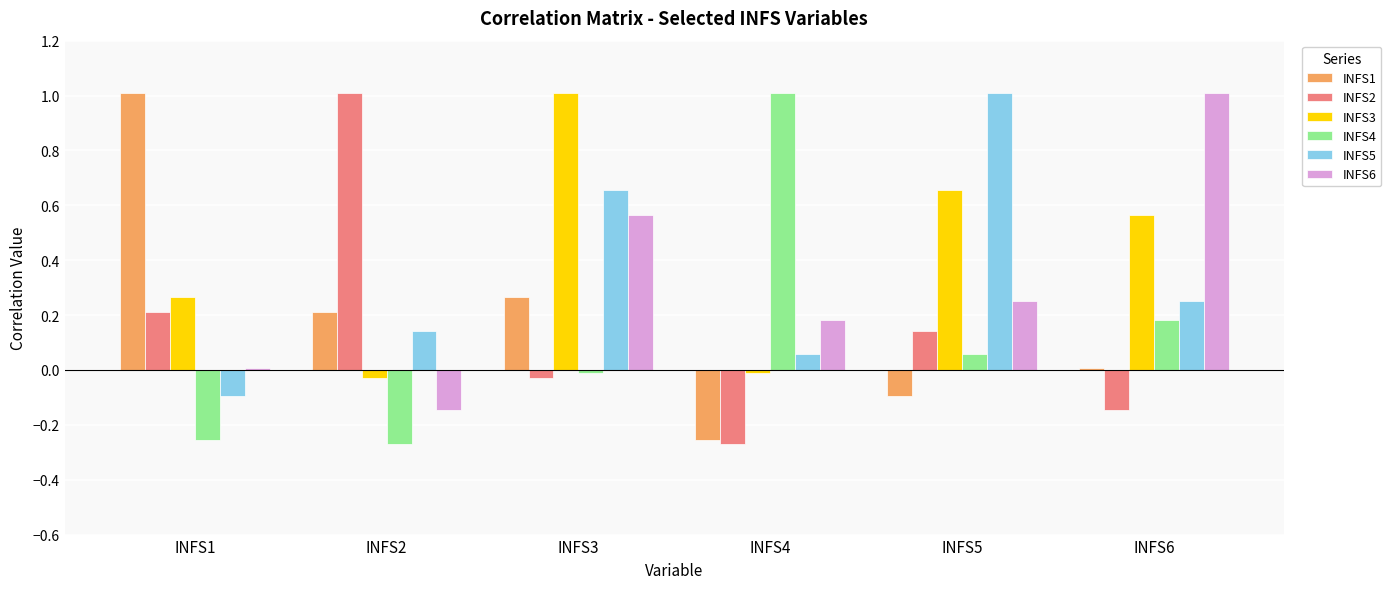

Does the chart contain stacked bars?

No